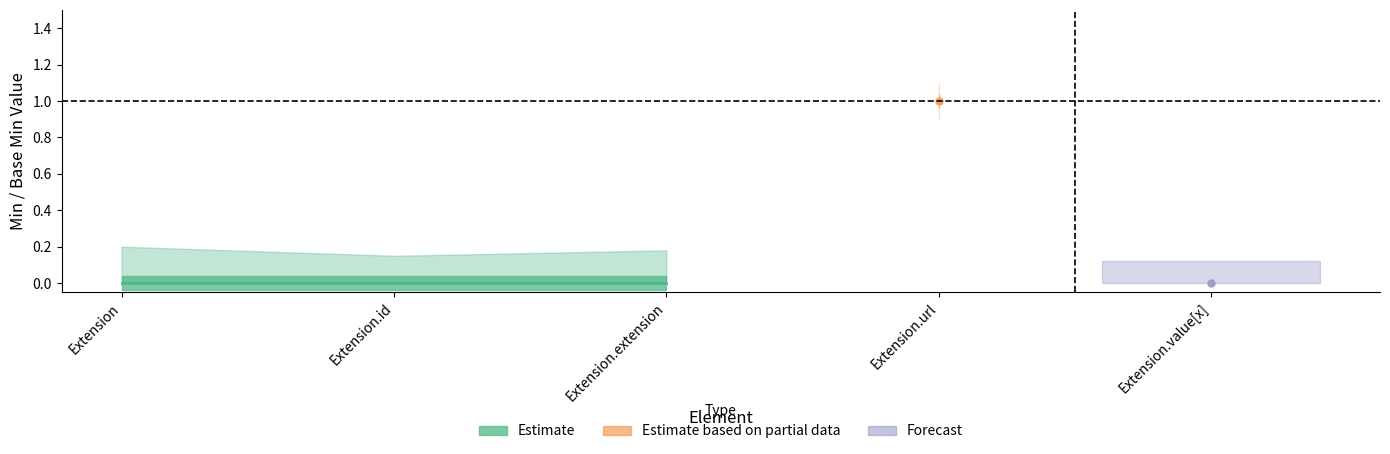

At which label does Base Min reach its peak?

Extension.url